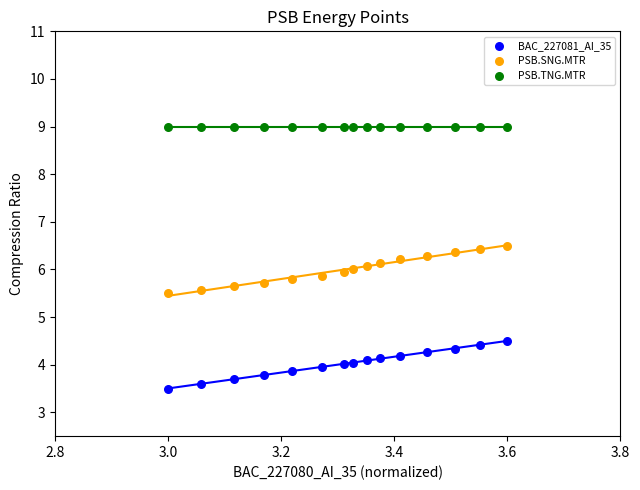

Which series contains the lowest Y value?

BAC_227081_AI_35